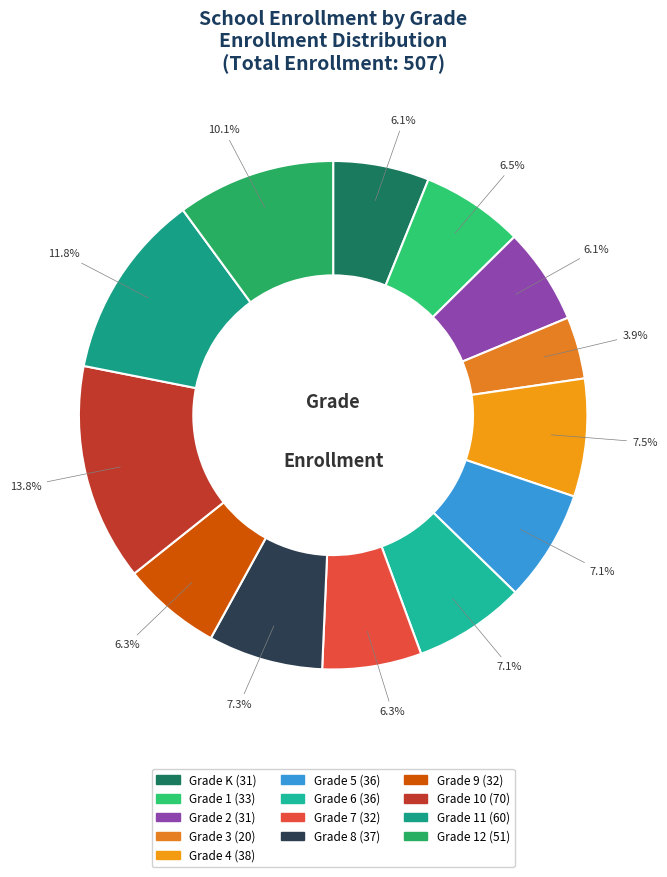

To the nearest percent, what is the average slice percentage?

8%